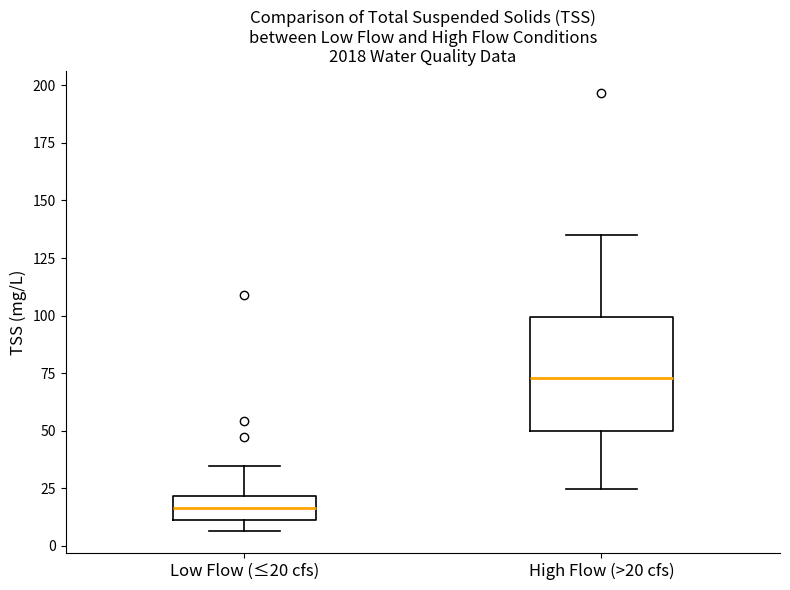

Which box's median line is the highest?

High Flow (>20 cfs)